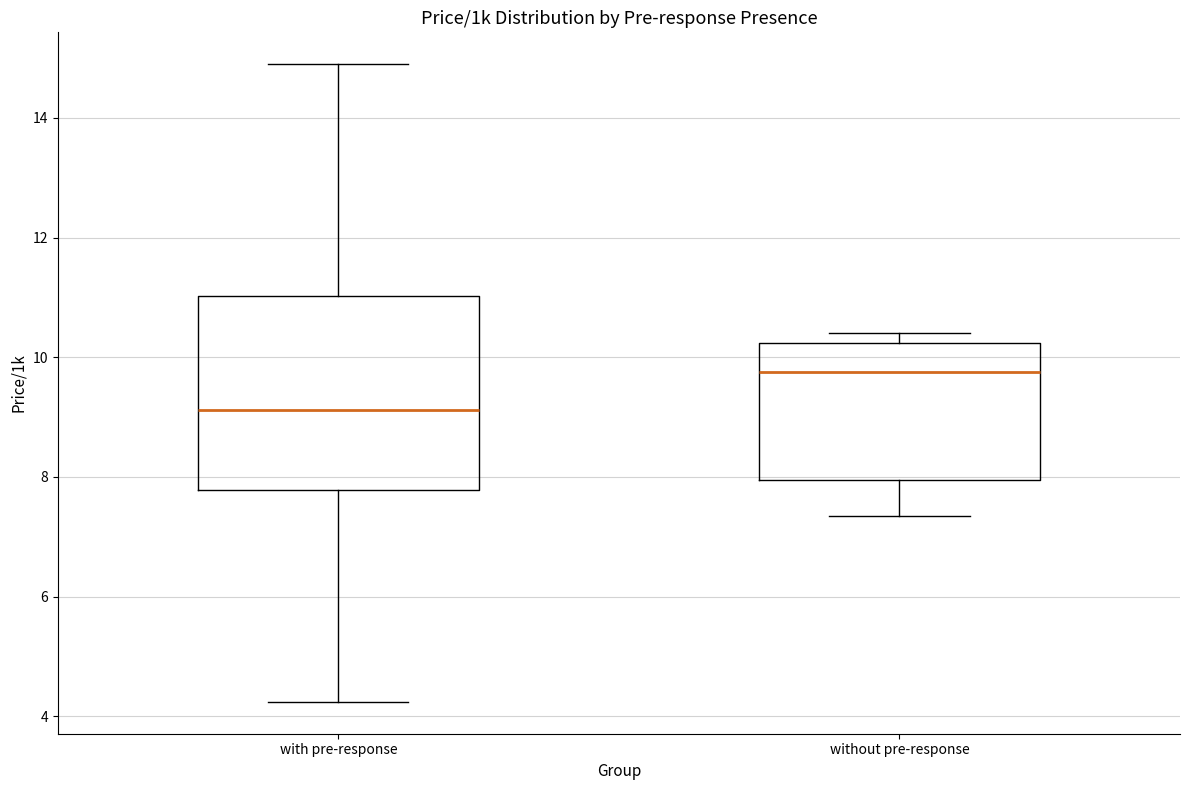

Reading left to right, transcribe this box plot: for each box, give where its median line is, the range the box spans, and where its two whiskers end, as read against the y-axis. The values are not printed on the chart, so give them approximately, as read against the axis.

with pre-response: median 9.2, box 7.8 to 11.0, whiskers 4.2 to 14.8
without pre-response: median 9.8, box 8.0 to 10.2, whiskers 7.4 to 10.4